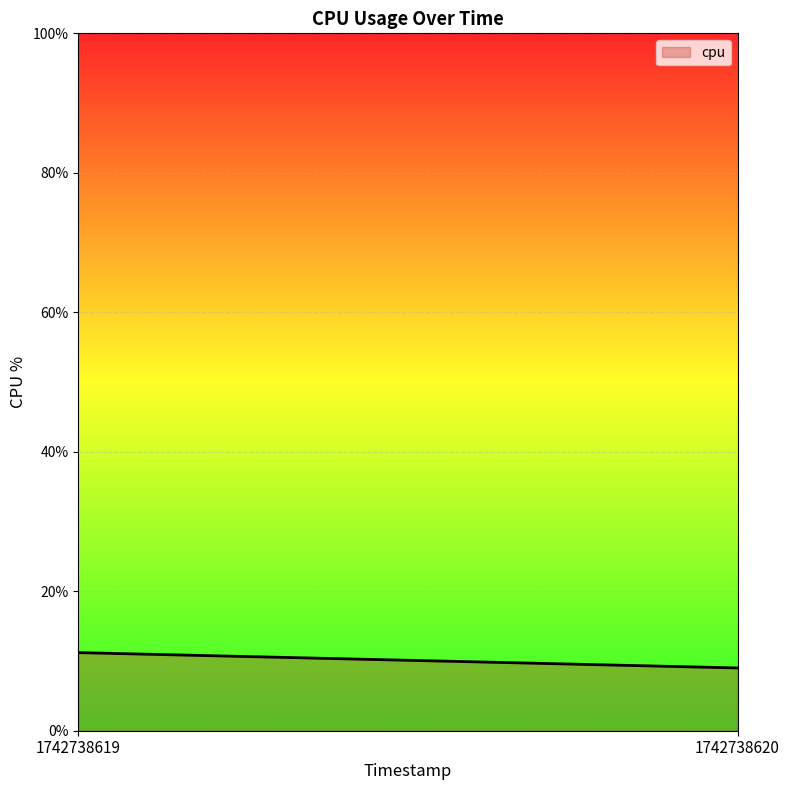

Reading right to left, extract all data points from this chart.

9.0	11.2